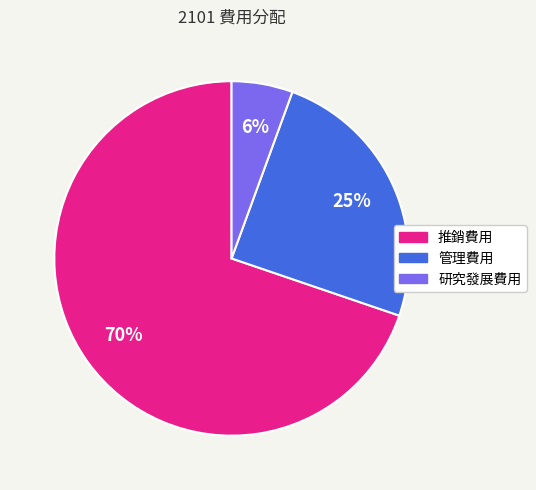

To the nearest percent, what portion does 研究發展費用 represent?

6%